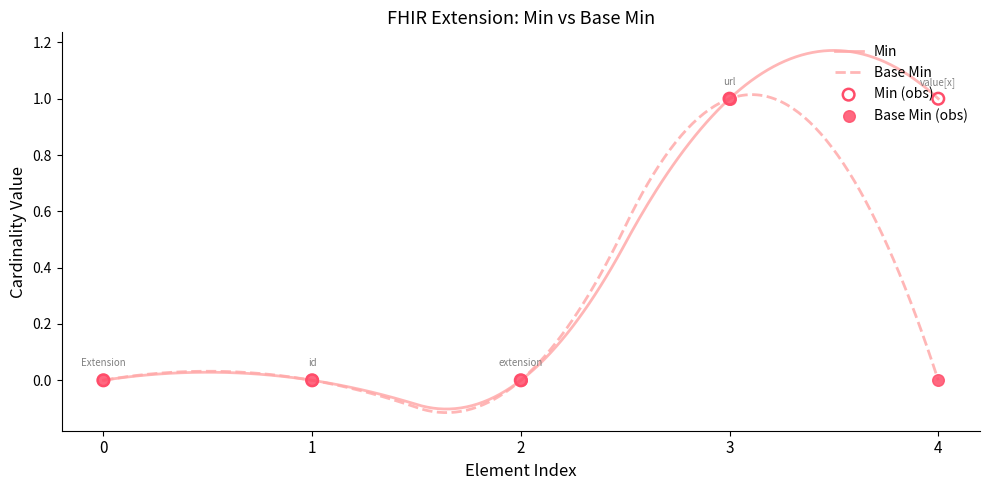

What are all the series names shown in the legend?

Min, Base Min